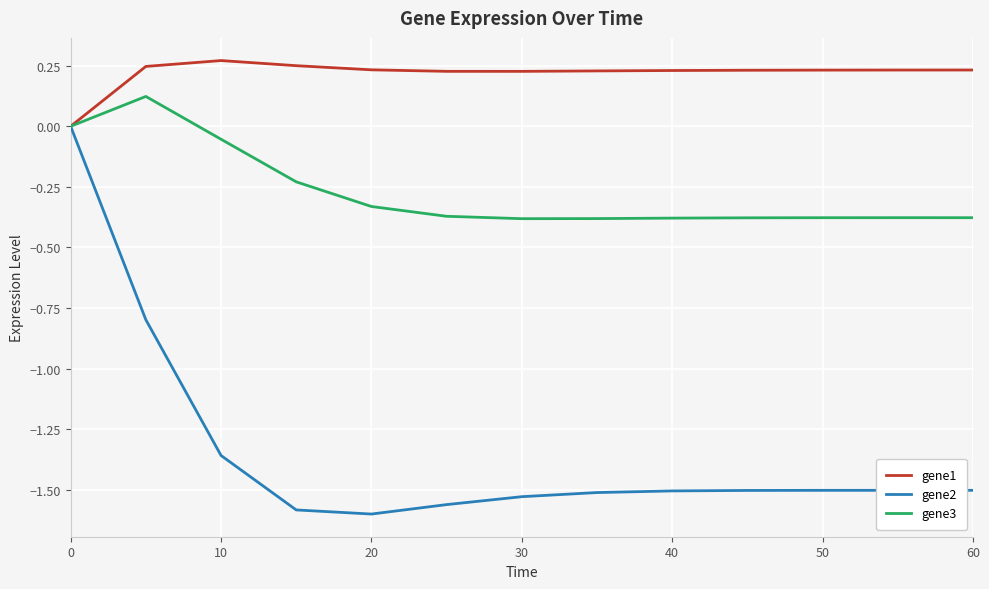

Which series has the largest total across all categories?

gene1